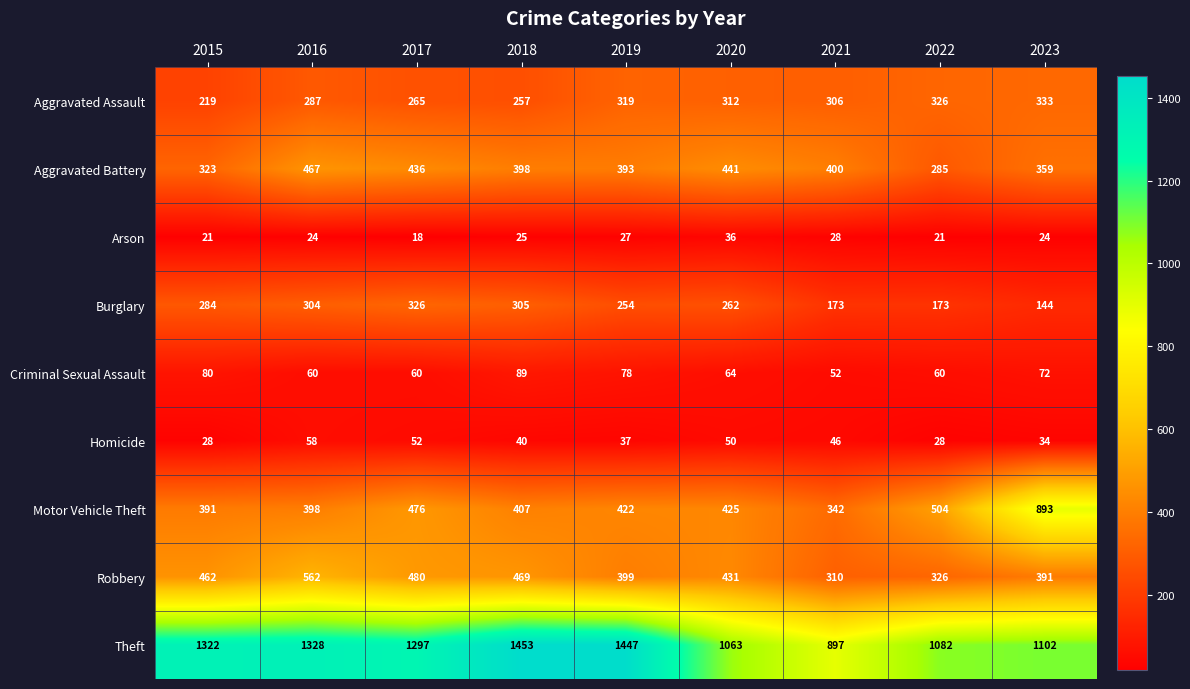

True or false: Theft has a value of 1082 at 2022.

True